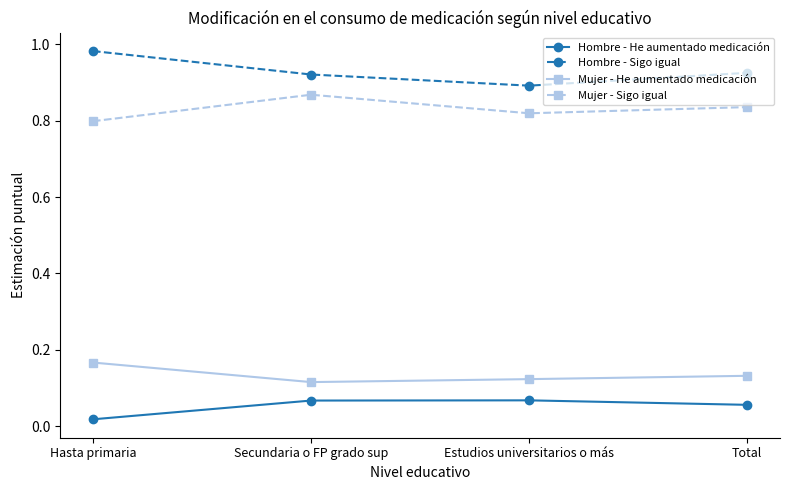

In Mujer - Sigo igual, how many points are lower than both neighbors (excluding endpoints)?

1